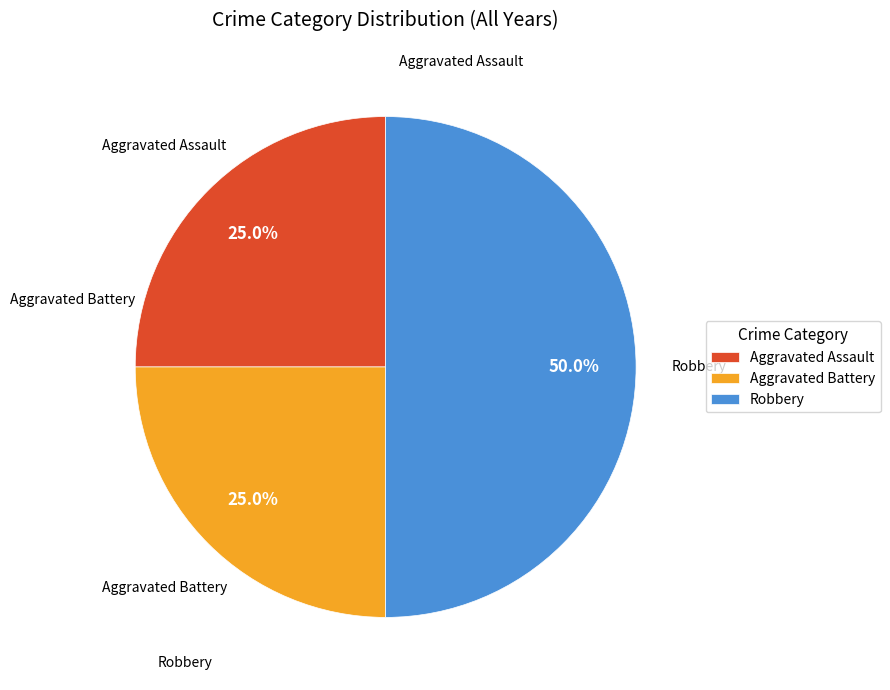

How many segments does this pie chart have?

3